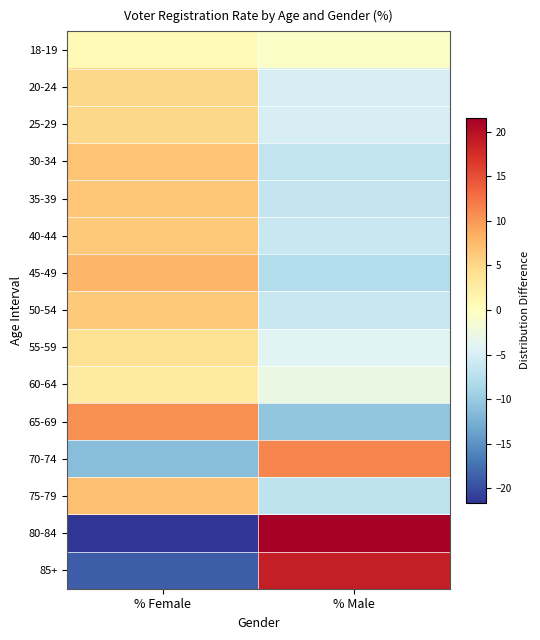

Which series has the largest range (max minus min)?

80-84